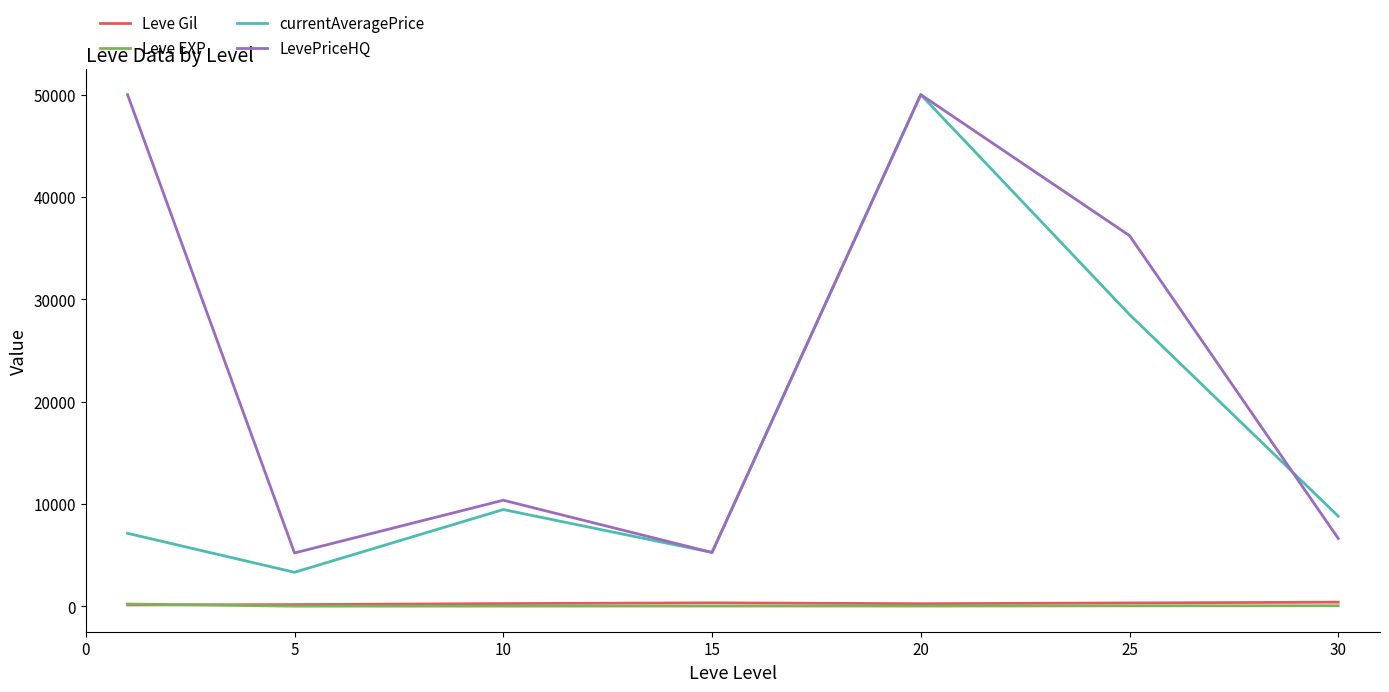

True or false: Leve EXP and LevePriceHQ cross at least once.

False